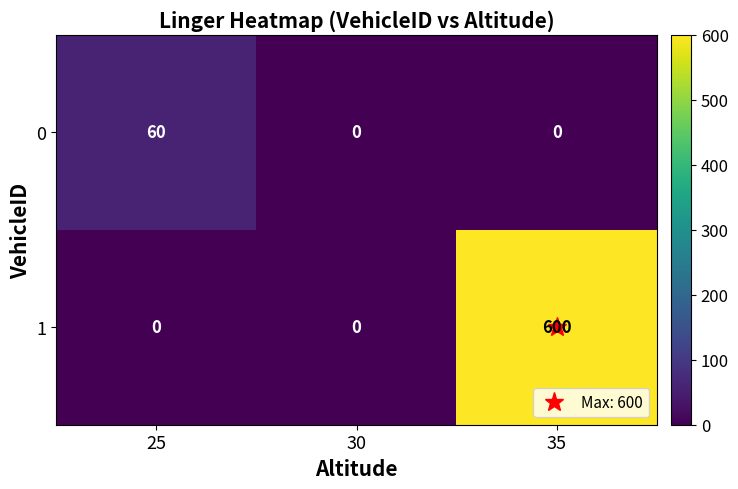

What is the difference between the maximum and minimum values in the 0 series?

60